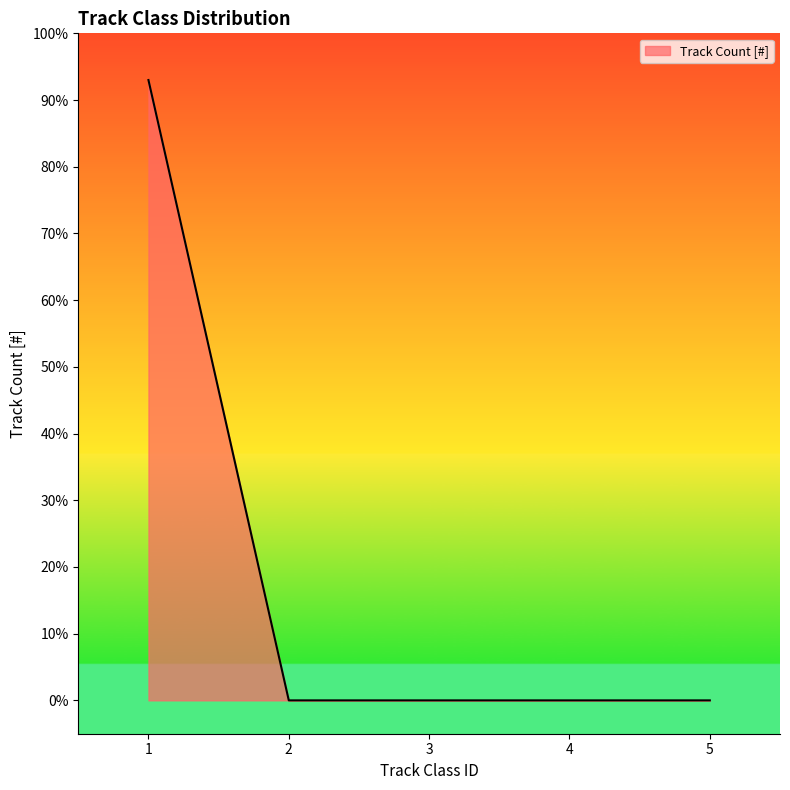

True or false: there are more than 2 points higher than both neighbors.

False